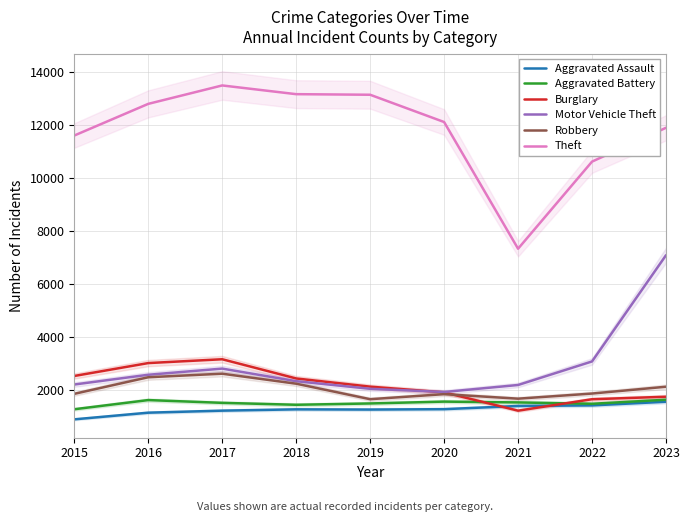

True or false: Aggravated Assault and Theft cross at least once.

False